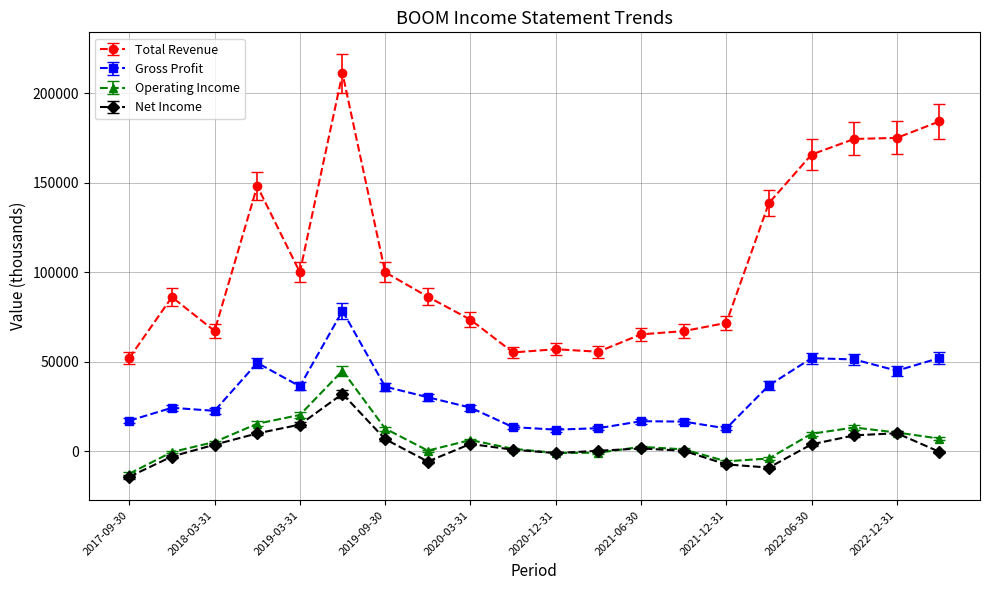

What is the difference between the maximum and minimum values in the Total Revenue series?

158900